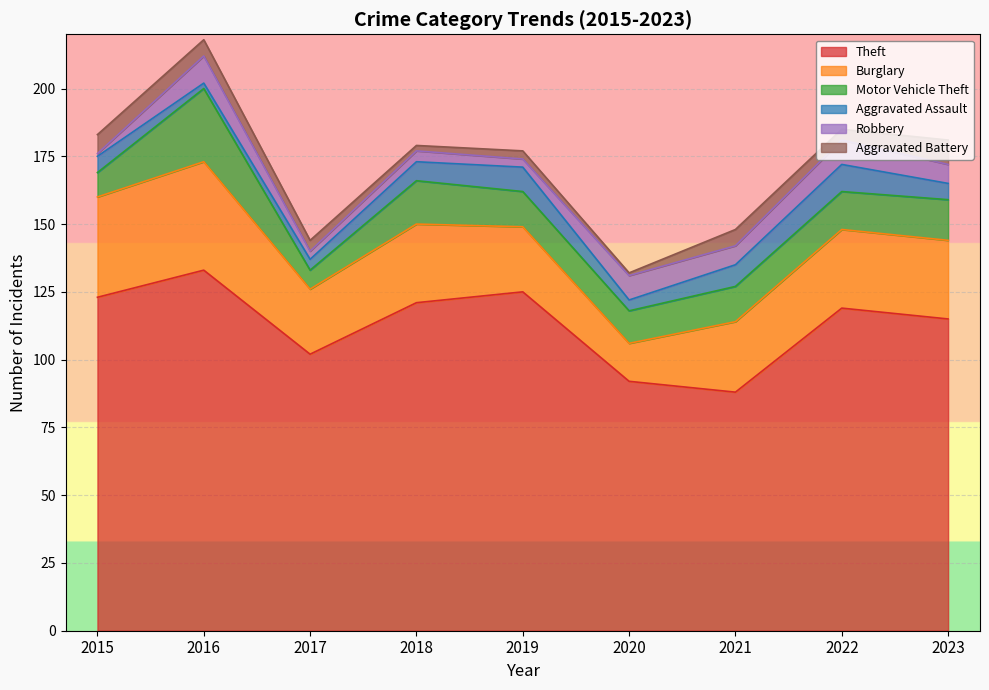

True or false: Robbery and Motor Vehicle Theft cross at least once.

False